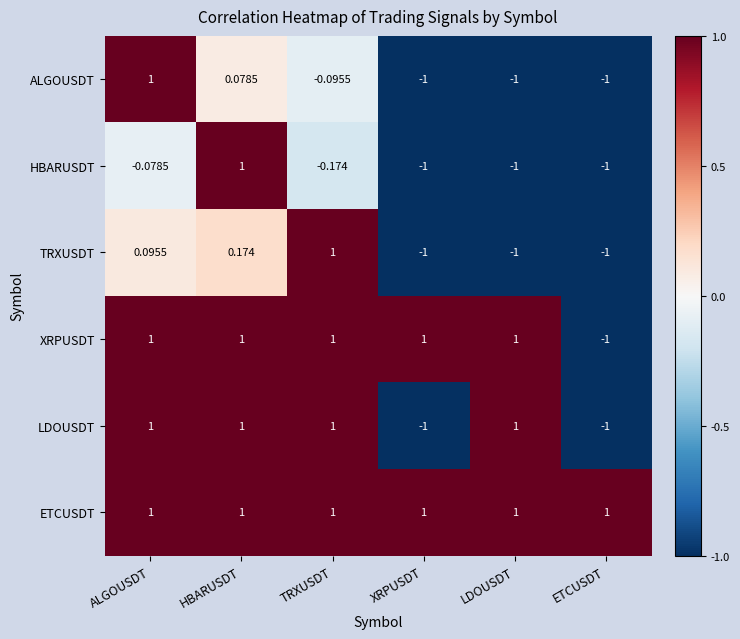

Which series changed the most between TRXUSDT and LDOUSDT?

TRXUSDT